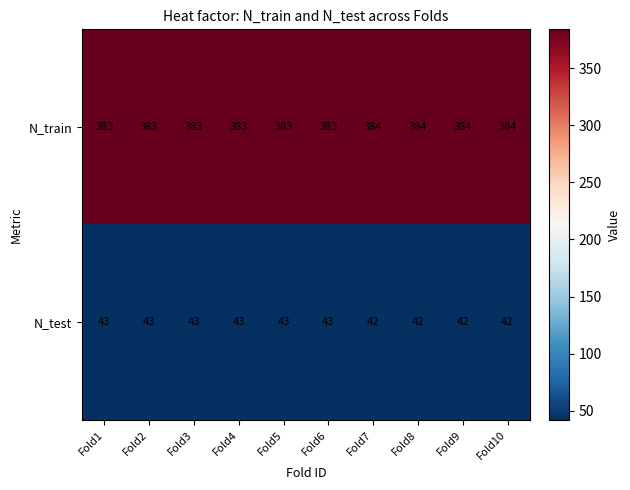

Read the N_train value at Fold2.

383